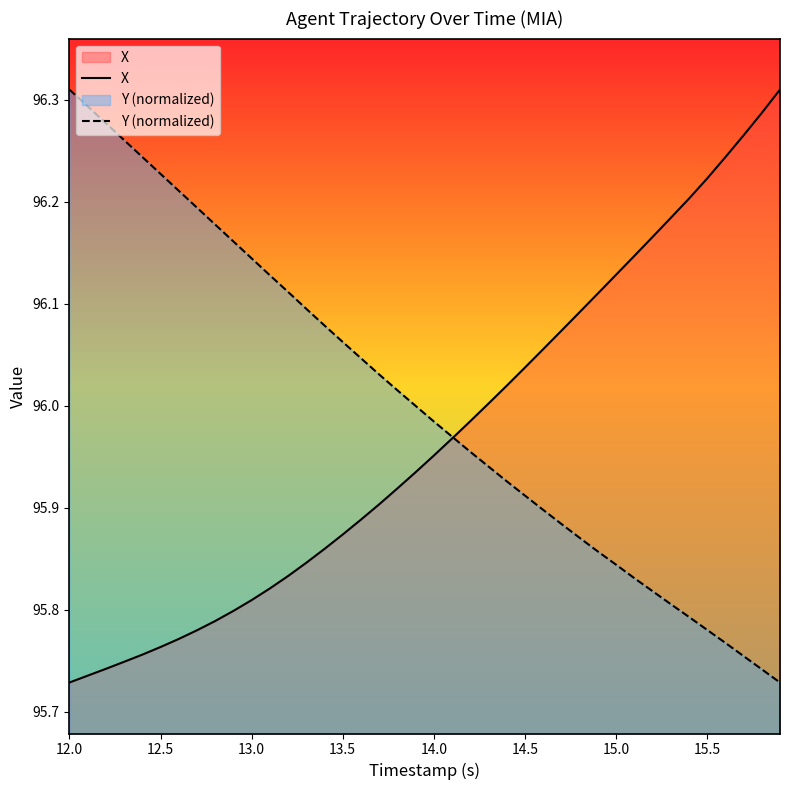

What is the average value of the Y (normalized) series?

96.0